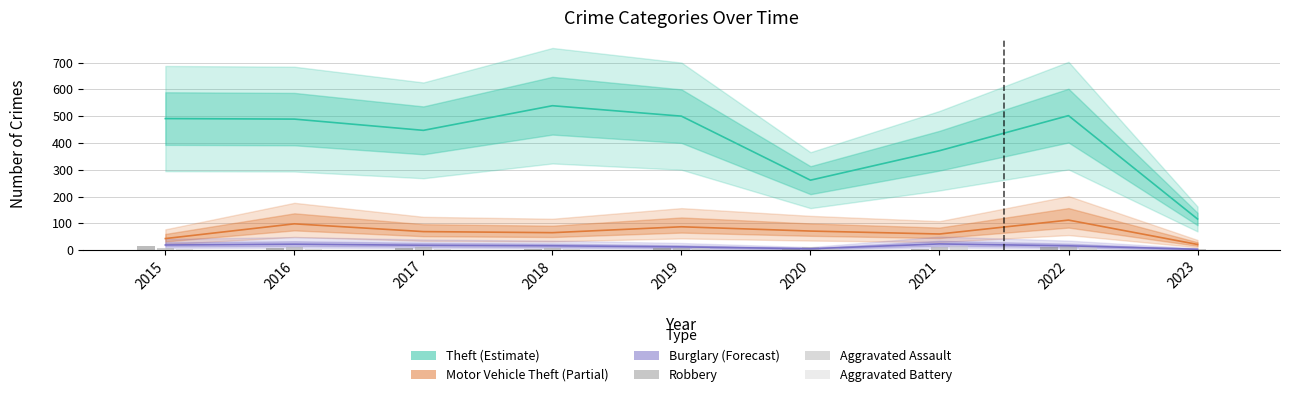

At which category is the sum across all series the highest?

2022